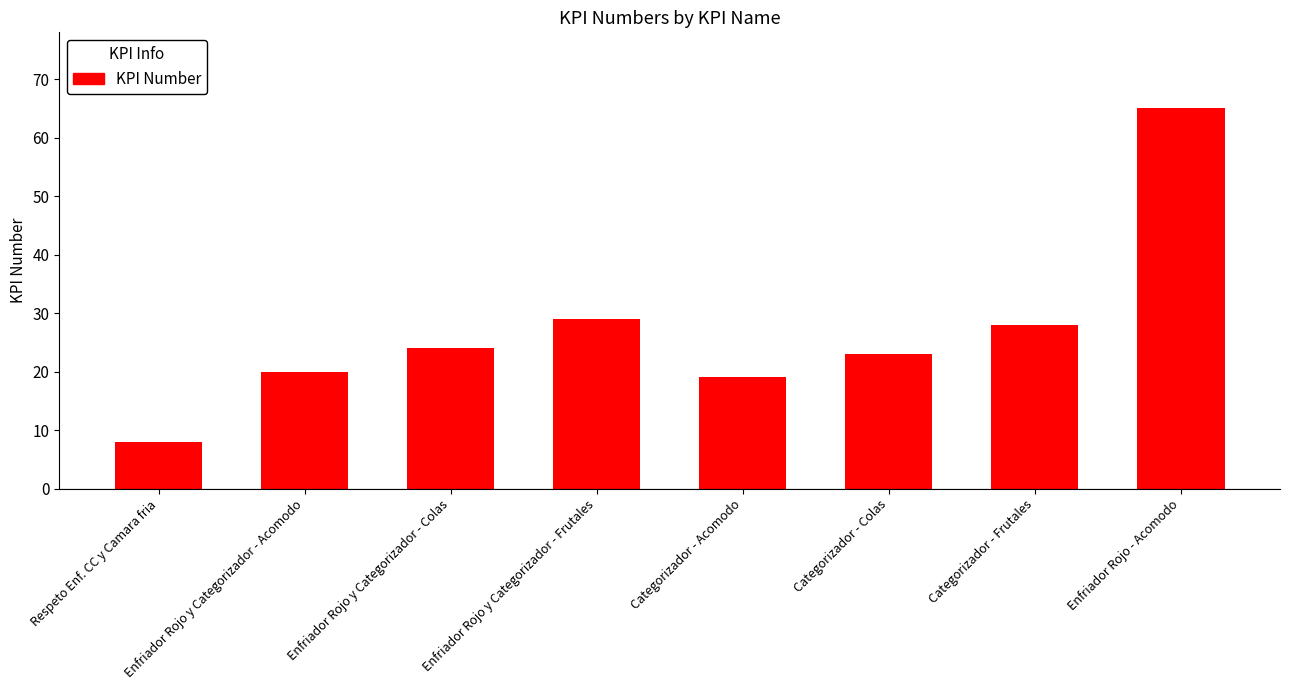

What is the sum of all values?

216